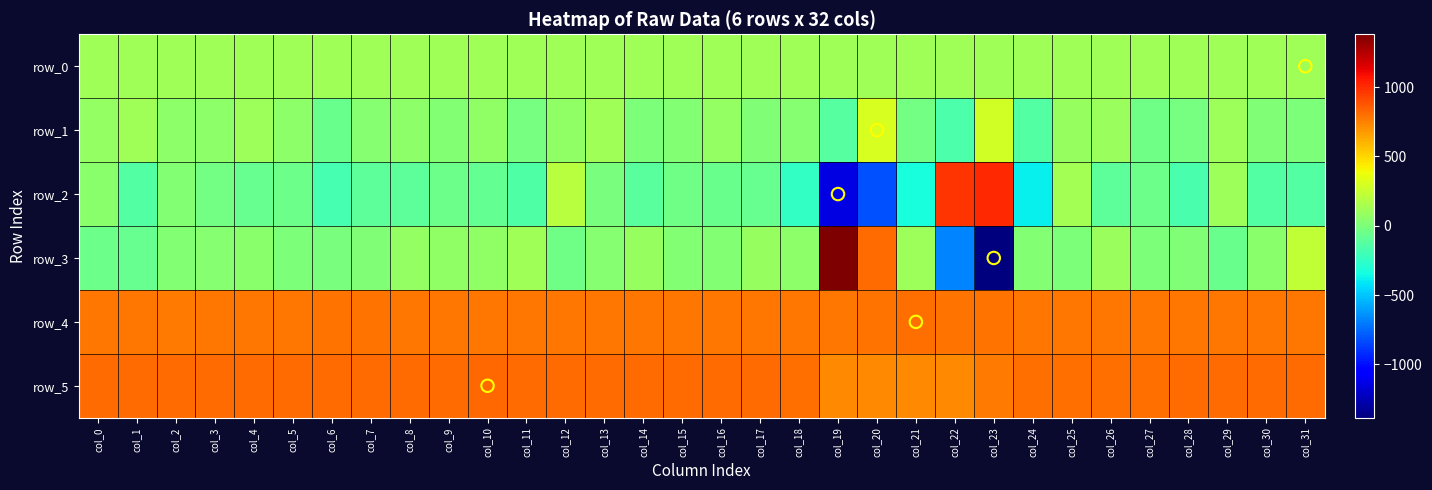

How many data points in row_3 are above 32?

15